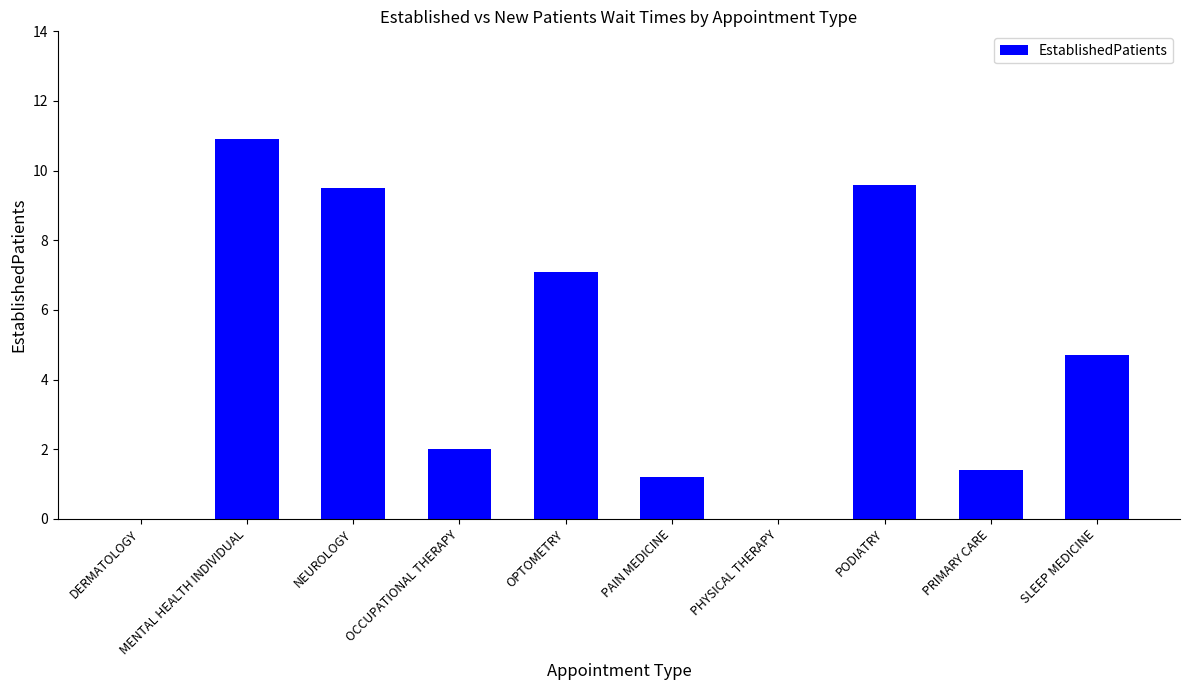

Reading left to right, extract all data points from this chart.

DERMATOLOGY=0.0	MENTAL HEALTH INDIVIDUAL=10.9	NEUROLOGY=9.5	OCCUPATIONAL THERAPY=2.0	OPTOMETRY=7.1	PAIN MEDICINE=1.2	PHYSICAL THERAPY=0.0	PODIATRY=9.6	PRIMARY CARE=1.4	SLEEP MEDICINE=4.7